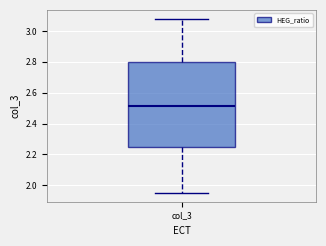

Transcribe this box plot: give where the median line is, the range the box spans, and where the two whiskers end, as read against the y-axis. The values are not printed on the chart, so give them approximately, as read against the axis.

median 2.52, box 2.26 to 2.80, whiskers 1.96 to 3.08